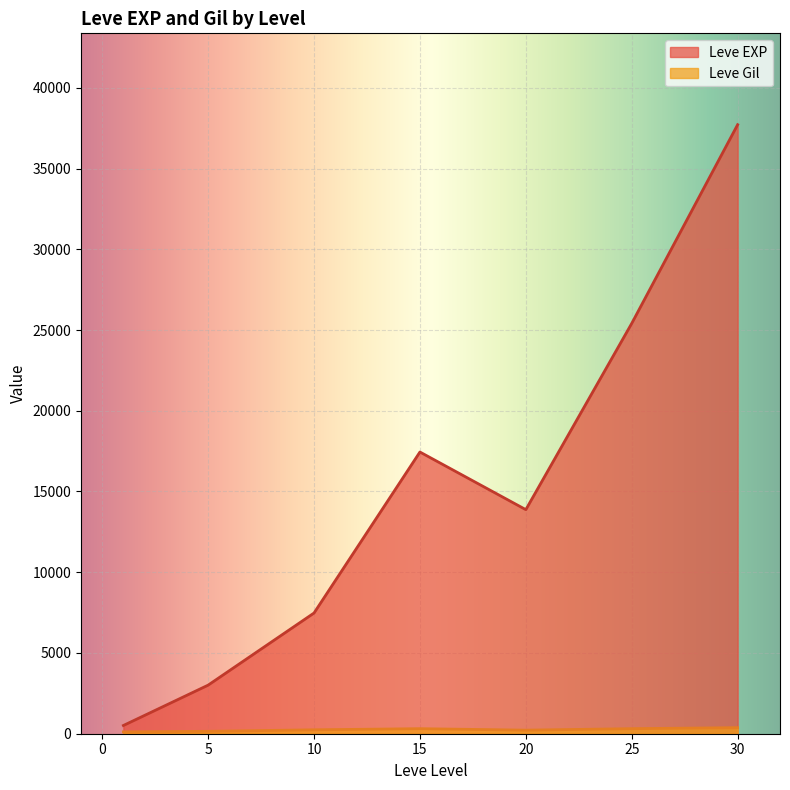

Where is Leve Gil nearest to the value 318?

25